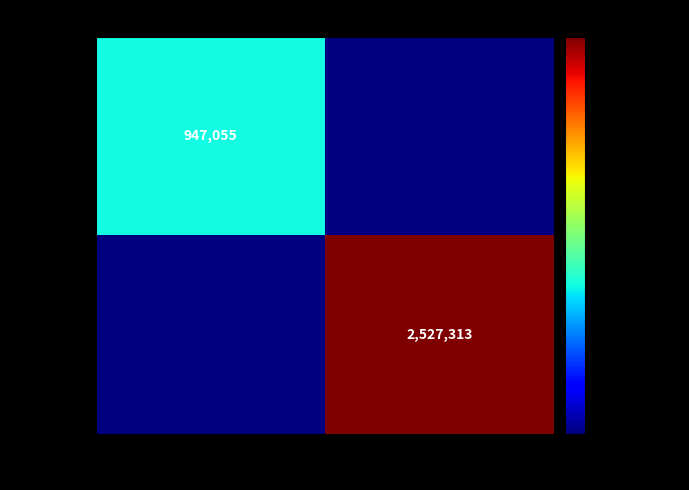

The value of 1256433 at Lady Dammage is 788763. True or false?

False